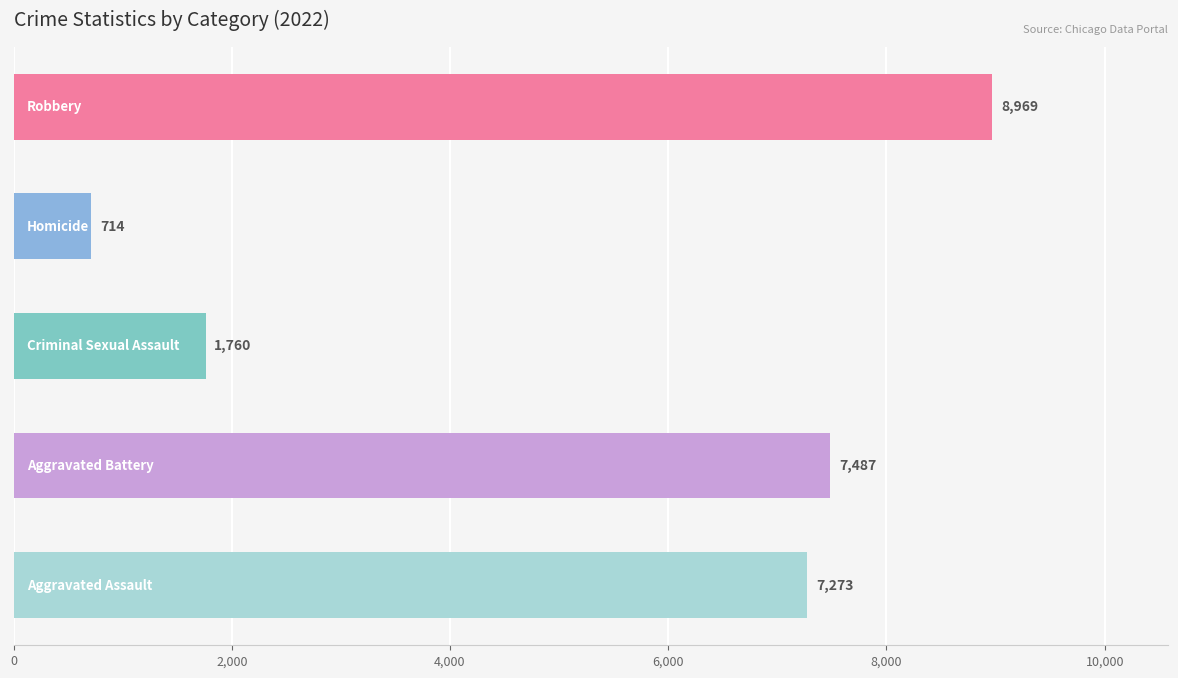

Are the bars grouped side by side (vs. stacked)?

Yes